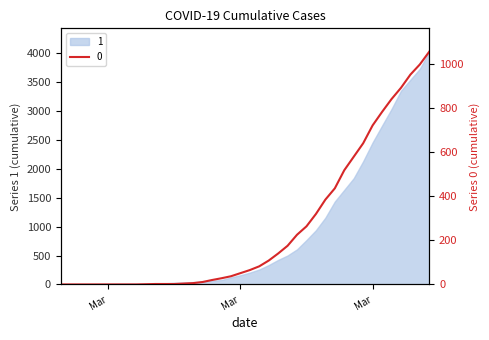

What is the sum of the values at 2020-03-24 and 2020-03-25?

582